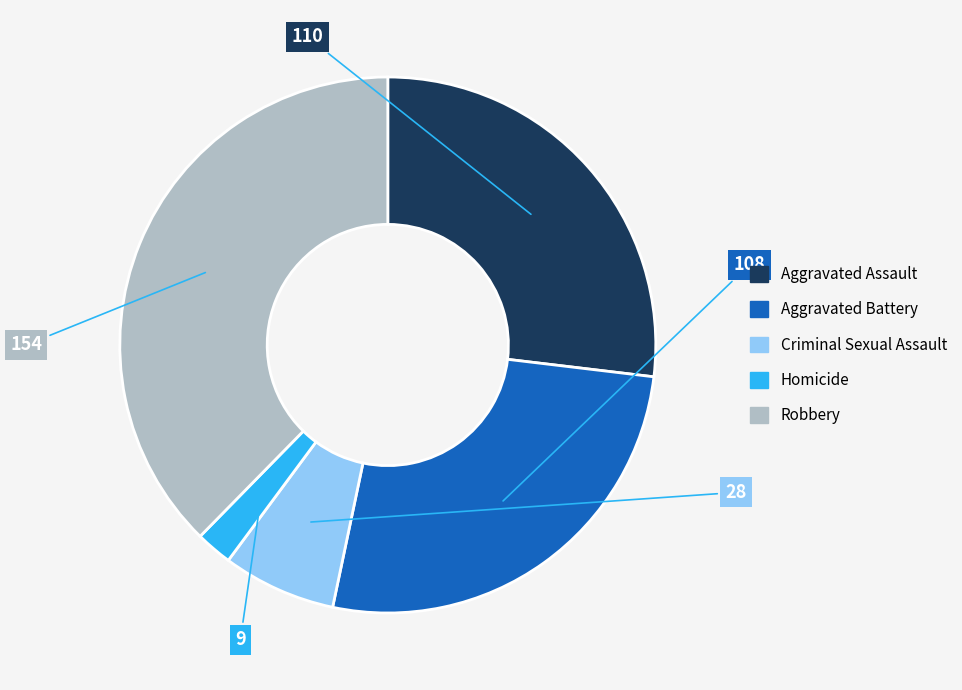

Which category has the biggest portion of the pie?

Robbery